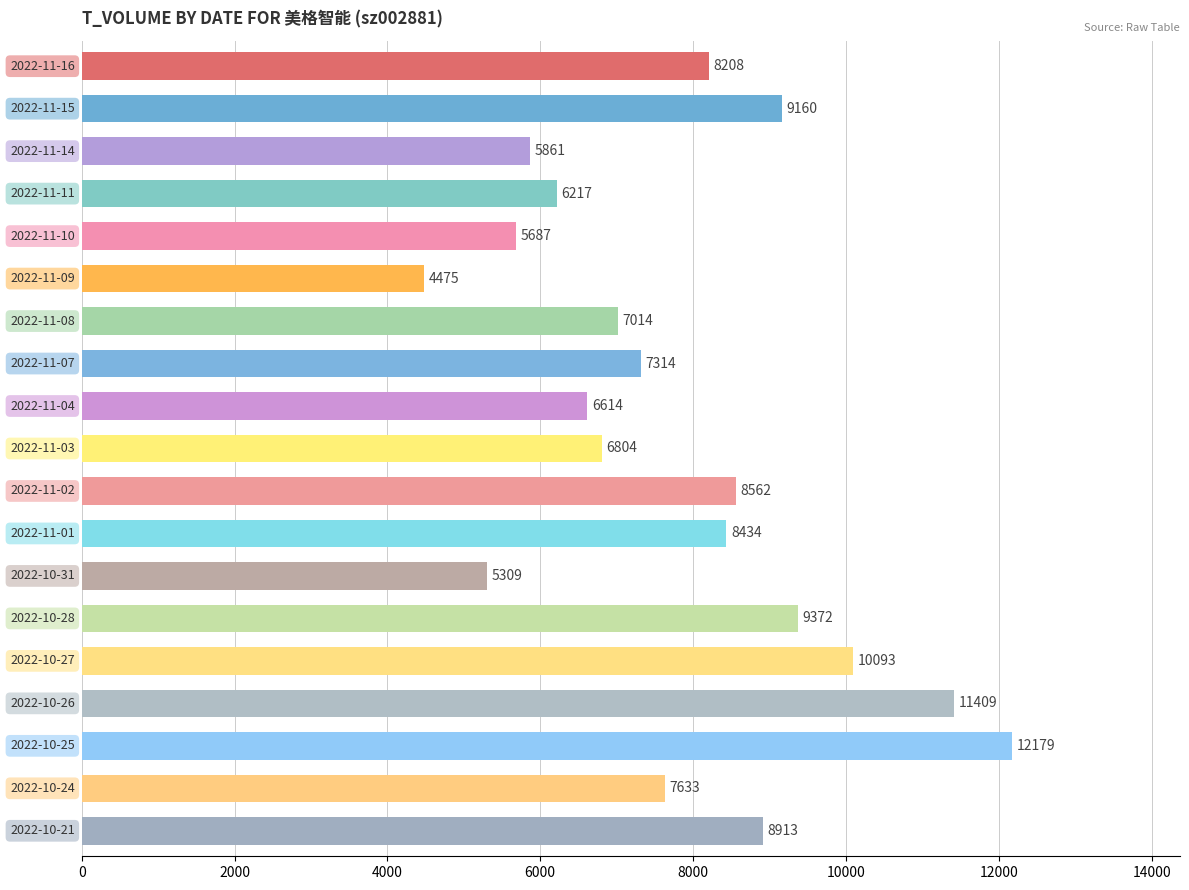

What is the maximum value shown in the chart?

12179